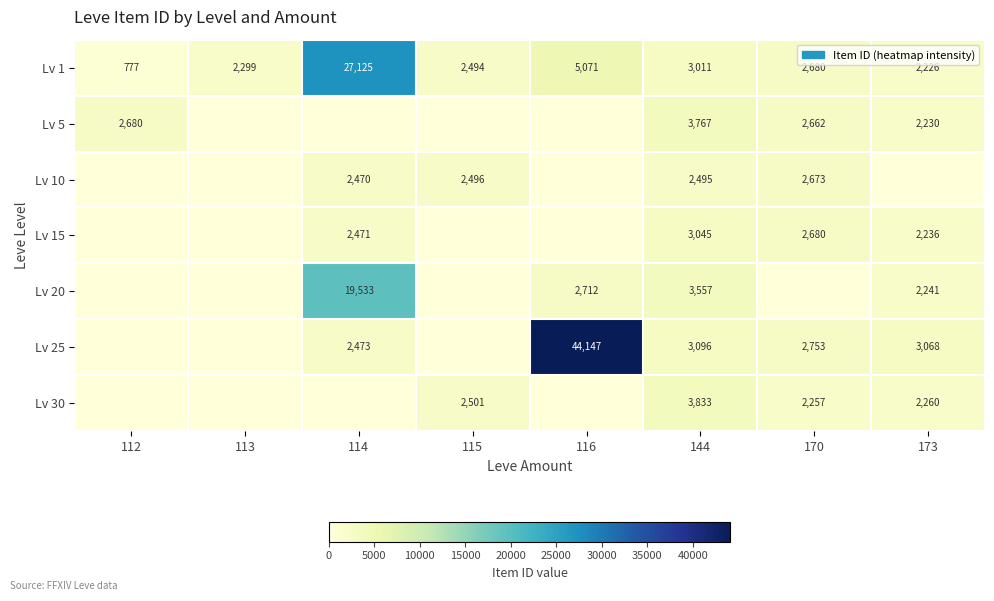

True or false: Lv 5 has a value of 2230 at 173.

True